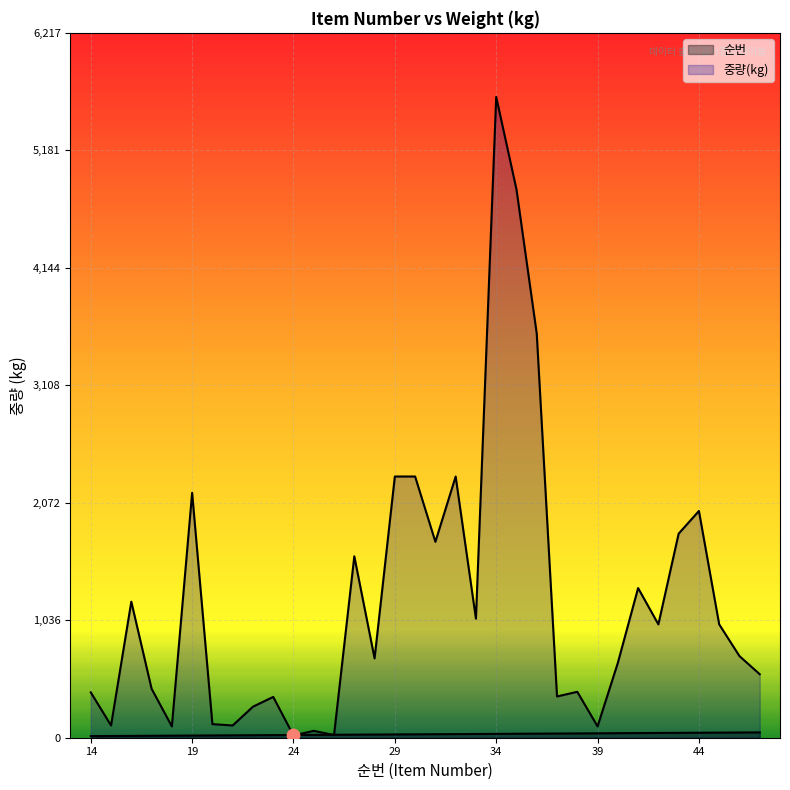

What is the total value across all series at 17?

449.0